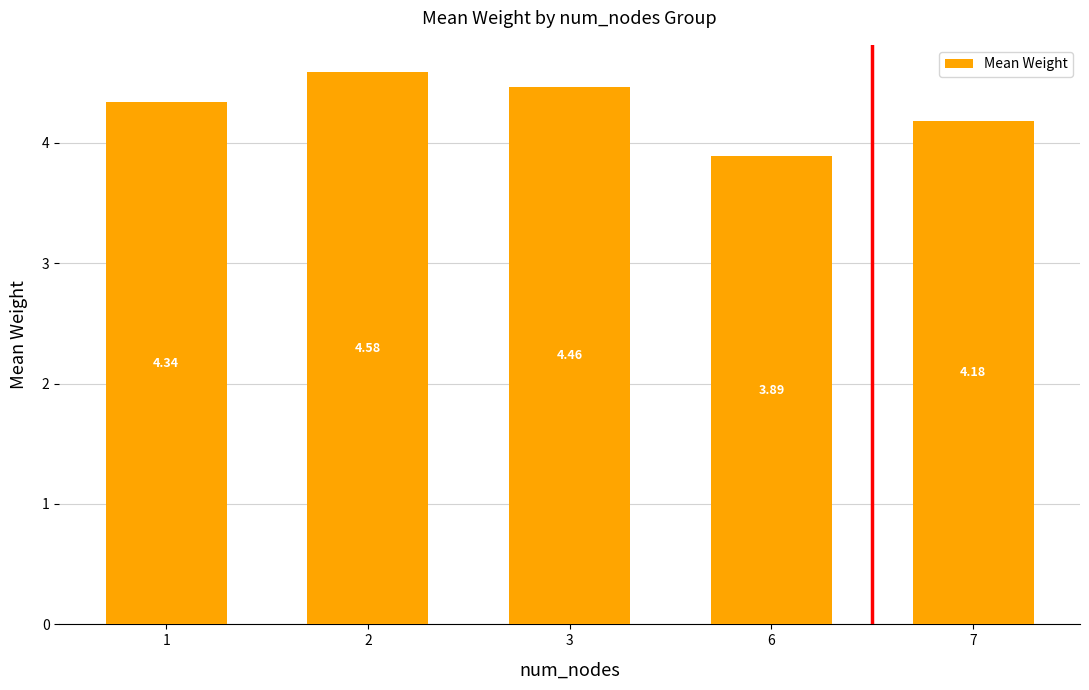

What is the difference between the second highest and second lowest values?

0.3